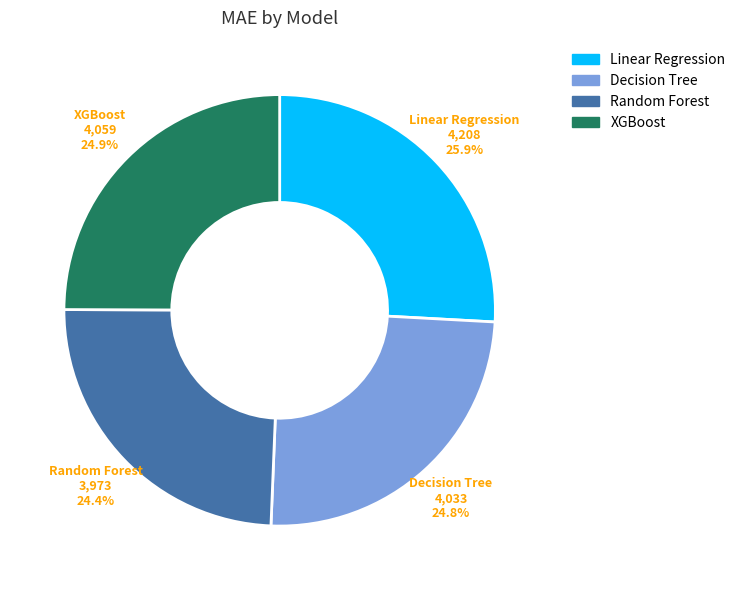

Is it true that XGBoost is 35% of the pie?

False